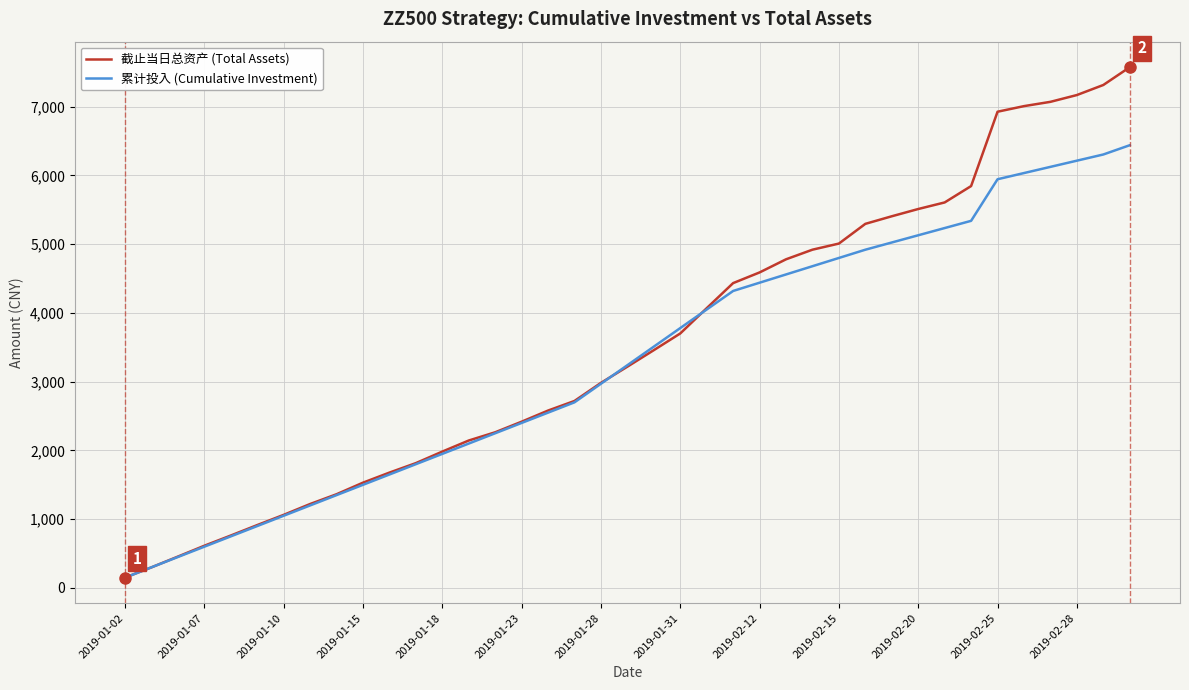

Rank the series by their maximum value, from highest to lowest.

截止当日总资产 (Total Assets), 累计投入 (Cumulative Investment)